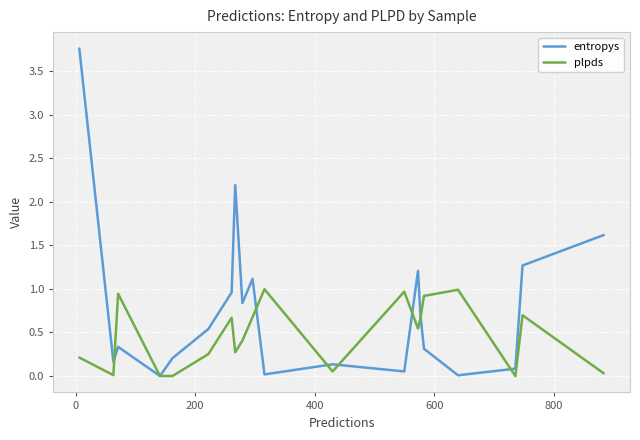

What are all the series names shown in the legend?

entropys, plpds